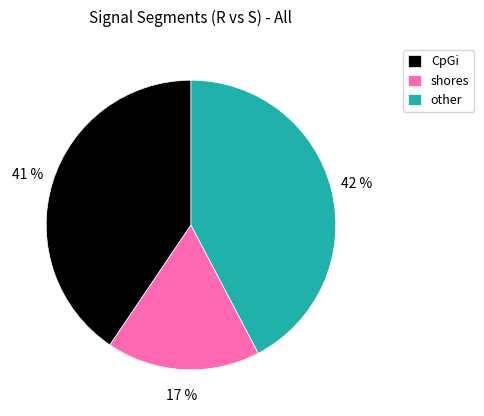

Count the number of slices in the pie.

3